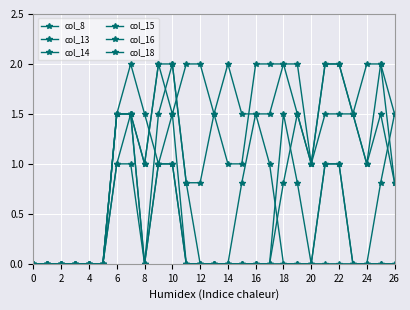

True or false: col_18 and col_14 intersect in this chart.

False